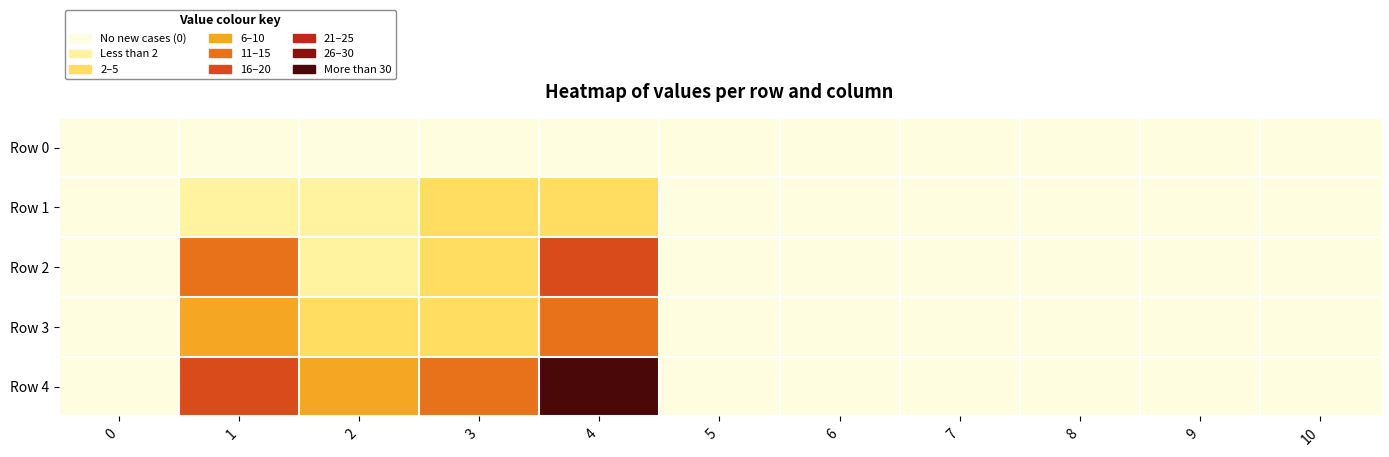

List the series in order of their peak value, lowest first.

Row 0, Row 1, Row 3, Row 2, Row 4